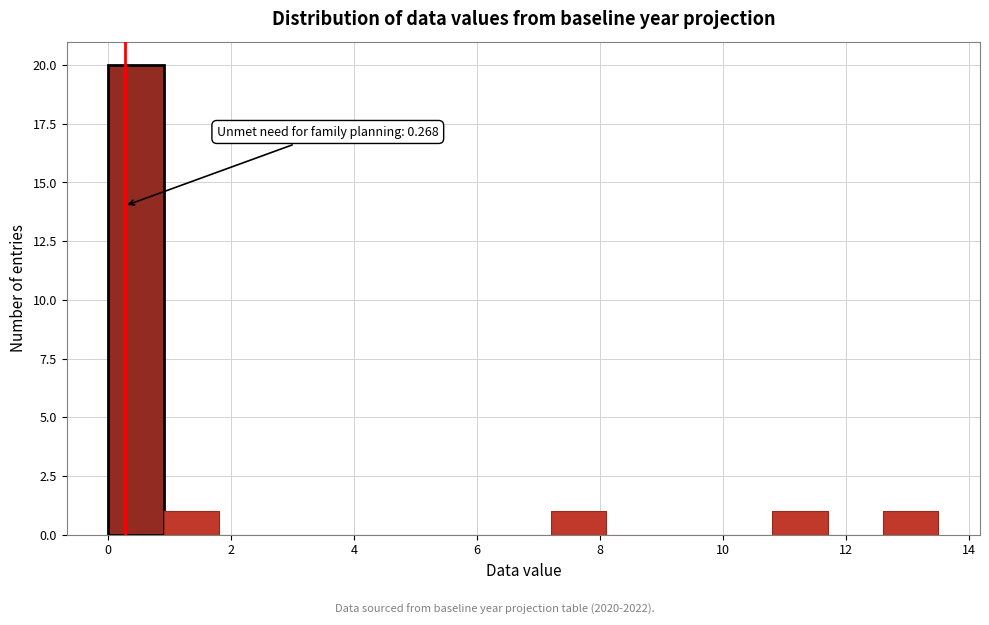

Over which range of the x-axis is the bar tallest?

0.0 to 0.9